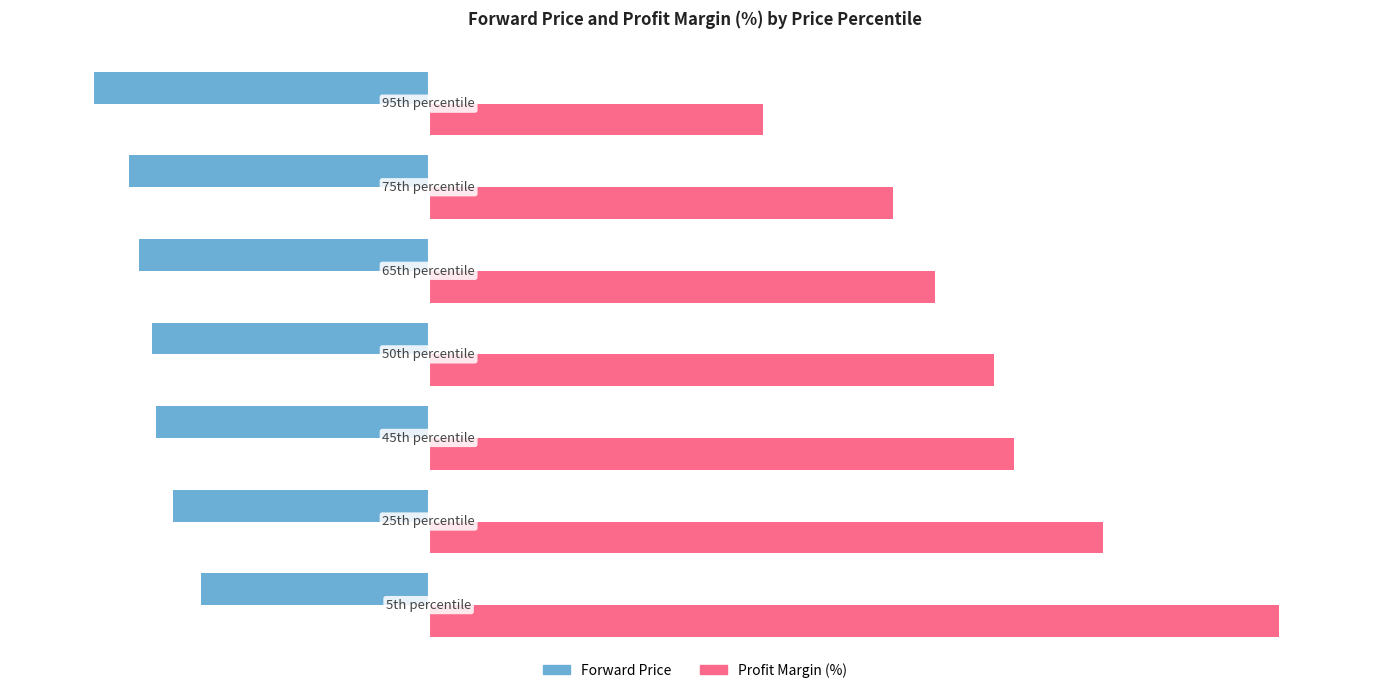

Reading left to right, transcribe all the data shown in this chart.

Forward Price: -29.9	-33.6	-35.8	-36.3	-38.0	-39.3	-44.0
Profit Margin (%): 111.7	88.6	76.9	74.3	66.6	61.0	43.9